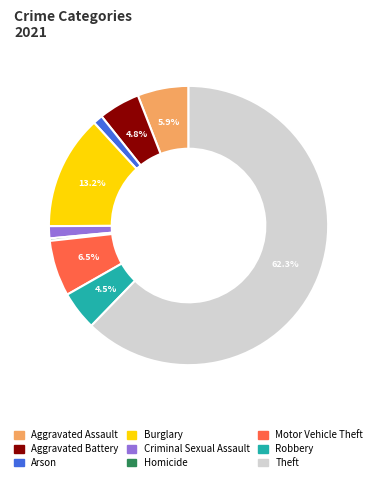

True or false: Arson accounts for 1% of the total.

True